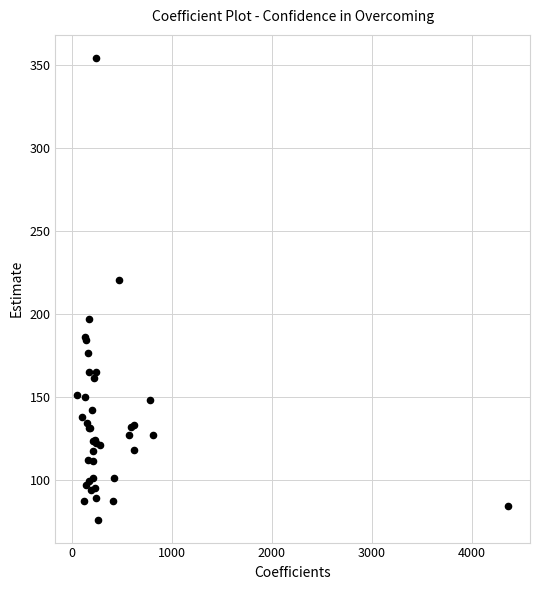

What Y value in the scatter plot is closest to 215?

220